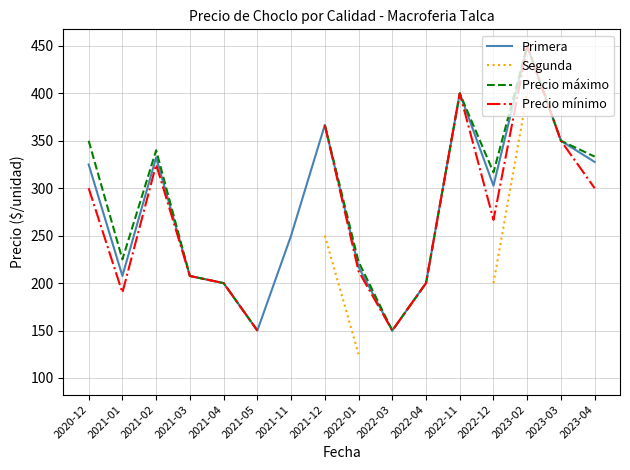

What is the greatest value displayed?

450.0